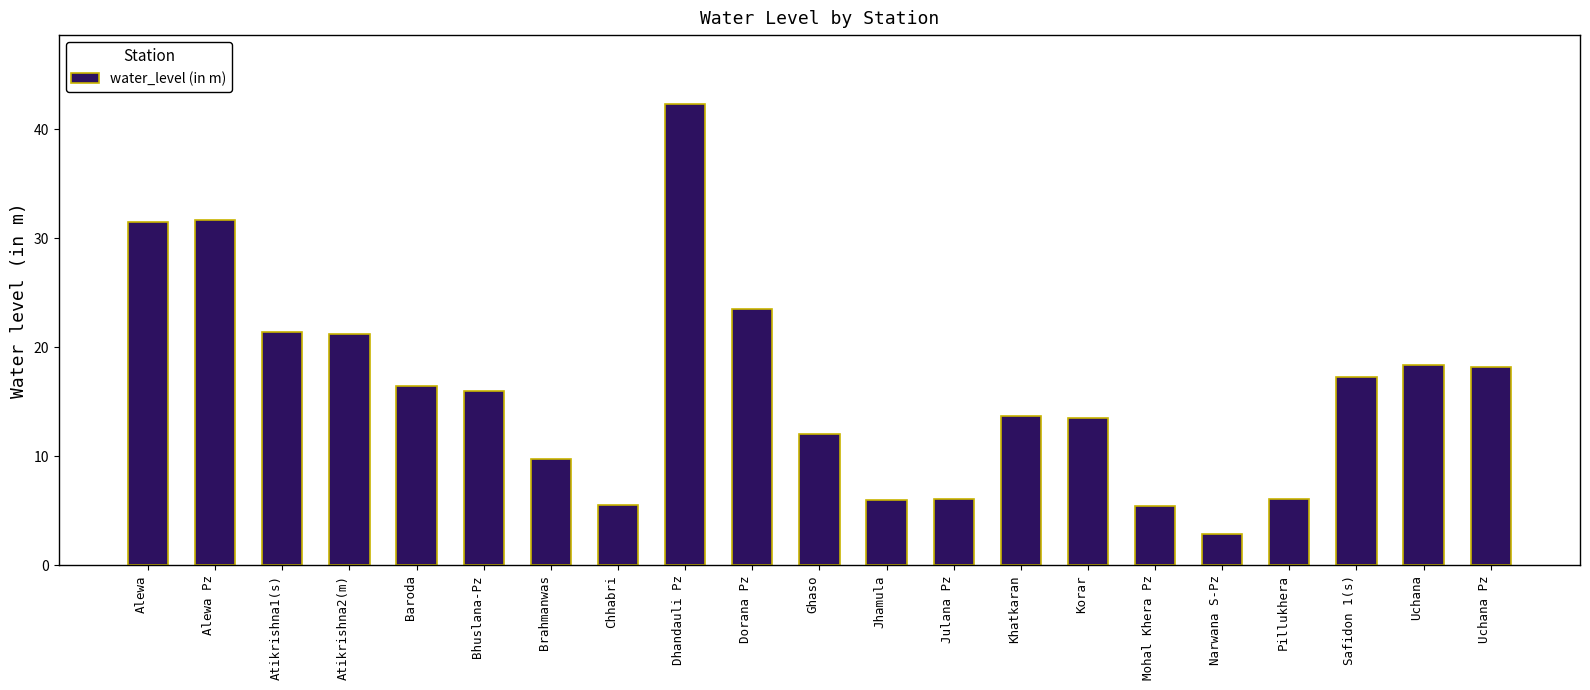

What is the difference between the values at Atikrishna1(s) and Uchana?

3.0